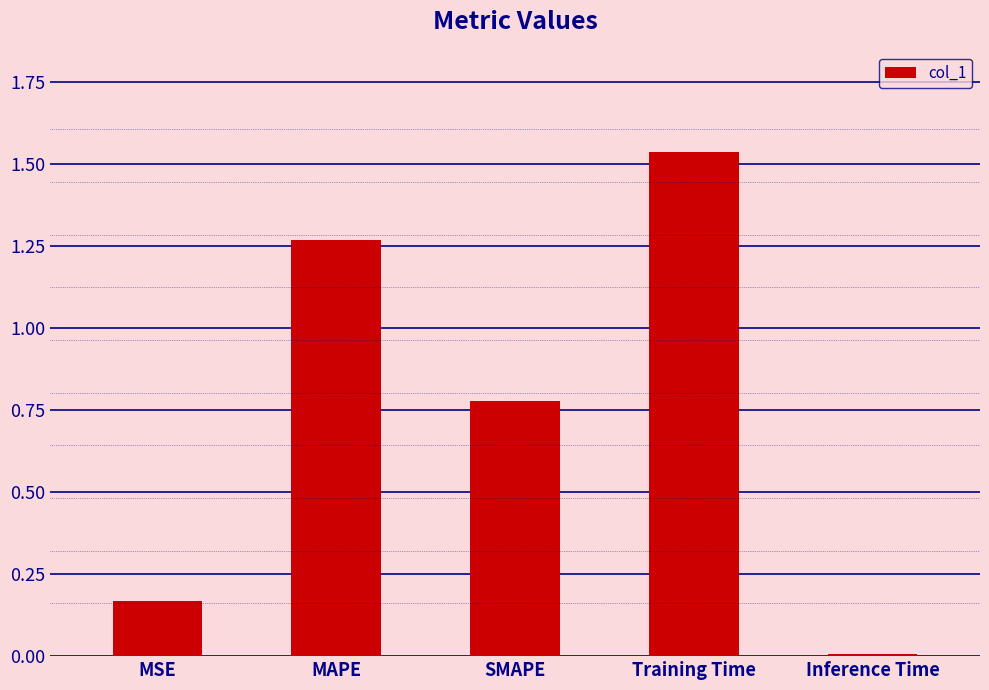

Rank the categories by value from highest to lowest.

Training Time, MAPE, SMAPE, MSE, Inference Time